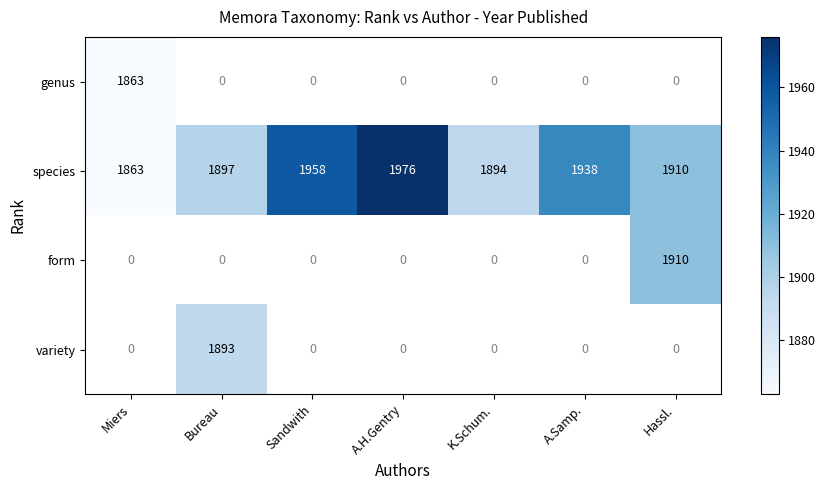

Is it true that species equals 1288 at A.H.Gentry?

False